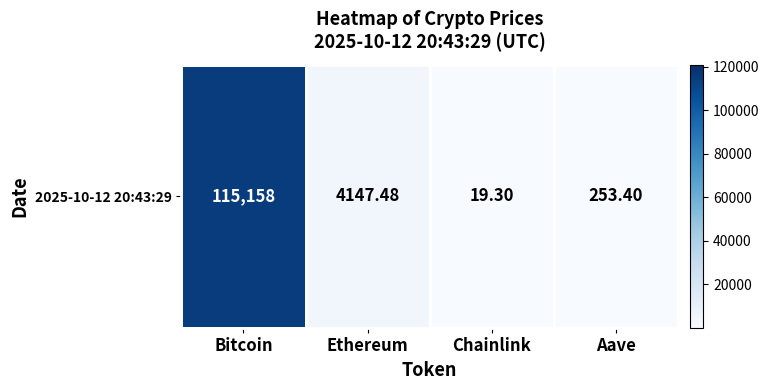

List the labels in order of value, smallest first.

Chainlink, Aave, Ethereum, Bitcoin